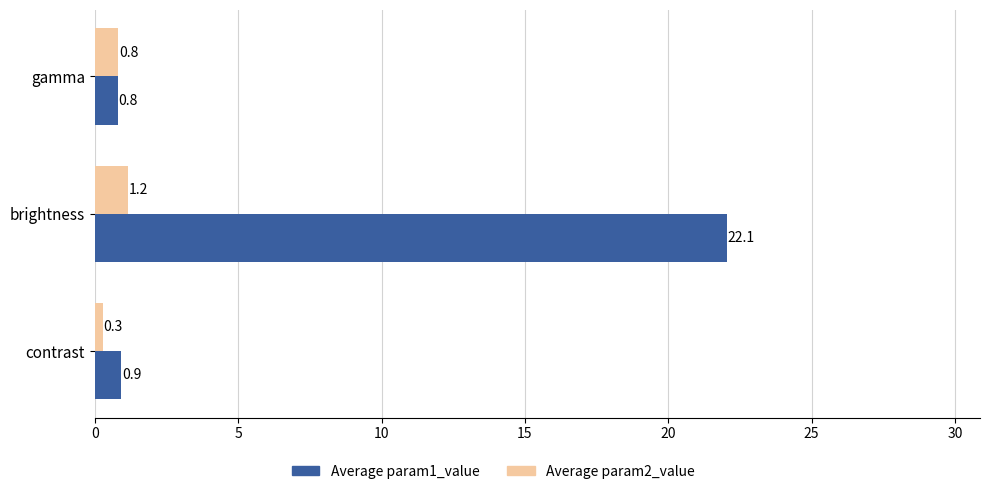

Where is Average param2_value nearest to the value 0?

contrast